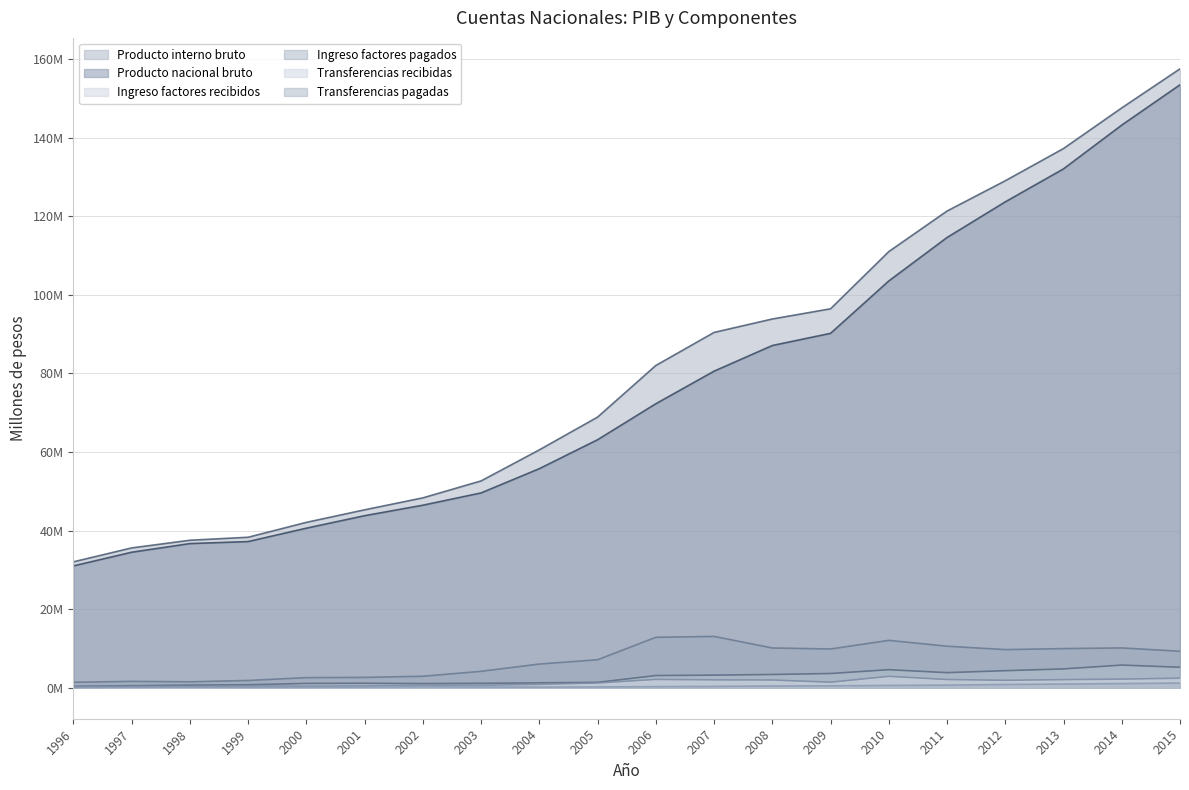

How many values in the Ingreso factores recibidos series exceed 3110261?

9